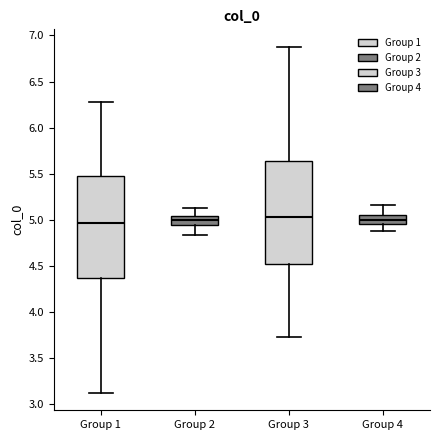

Reading left to right, read every box against the y-axis: the position of its median line, the range the box covers, and the ends of its whiskers. The values are not printed on the chart, so give them approximately, as read against the axis.

Group 1: median 4.95, box 4.35 to 5.50, whiskers 3.10 to 6.30
Group 2: median 5.00, box 4.95 to 5.05, whiskers 4.85 to 5.10
Group 3: median 5.05, box 4.50 to 5.65, whiskers 3.70 to 6.90
Group 4: median 5.00, box 4.95 to 5.05, whiskers 4.90 to 5.15